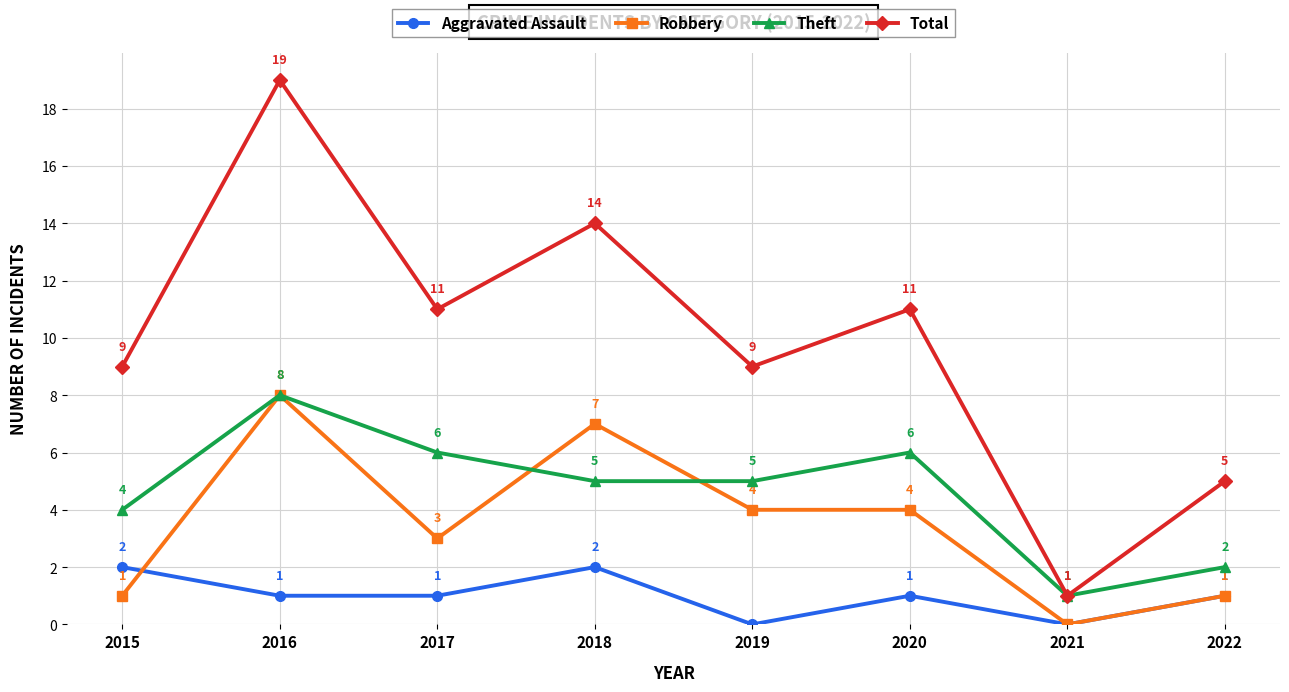

True or false: Aggravated Assault and Robbery cross at least once.

True